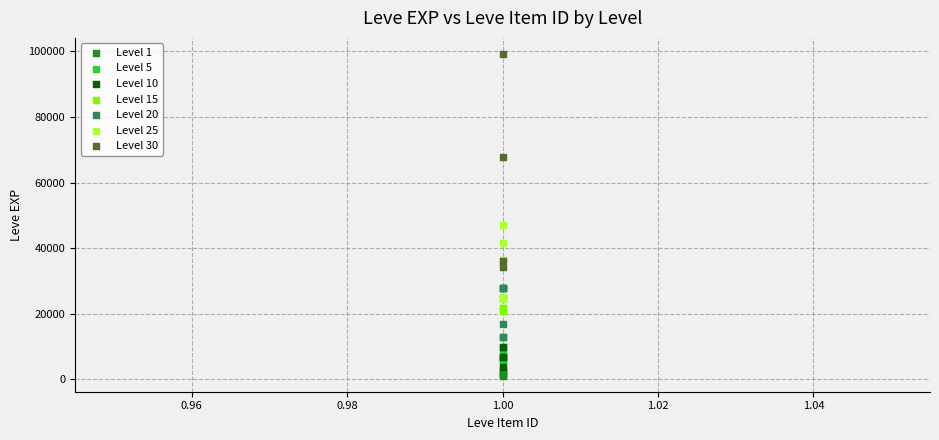

Which series has the widest spread of Y values?

Level 30